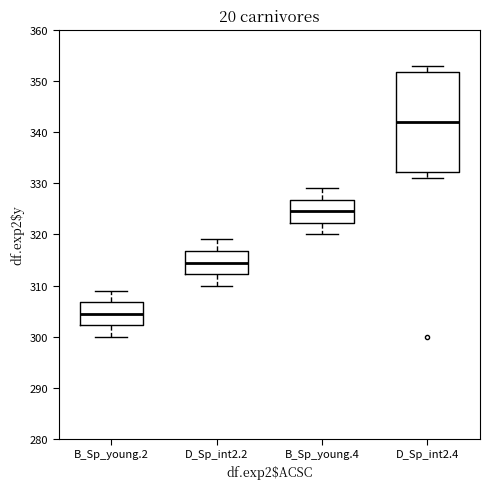

Where is the lower edge of the box for B_Sp_young.4 on the y-axis? The values are not printed on the chart, so give them approximately, as read against the axis.

322